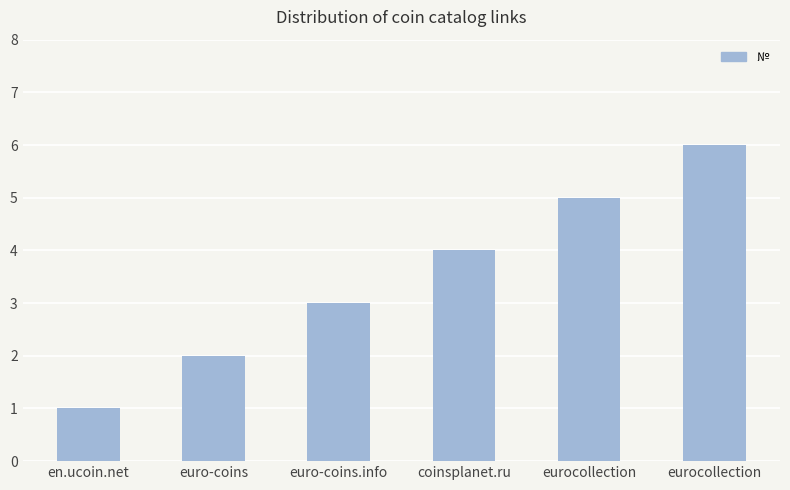

Which category has the highest value across all series?

eurocollection